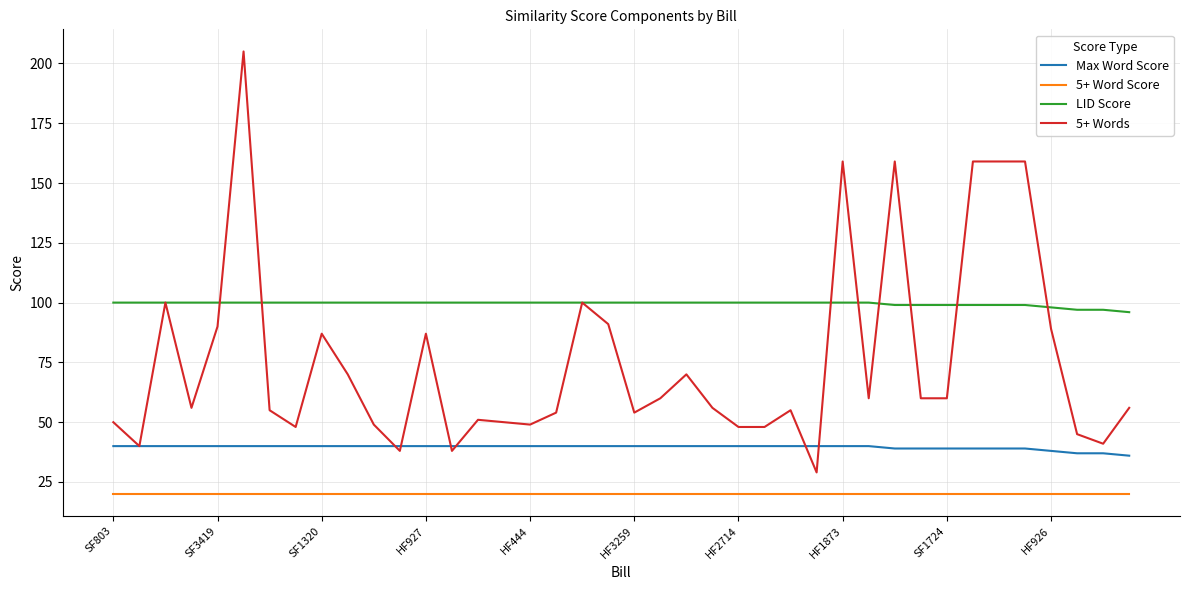

Does the chart have visible grid lines?

Yes